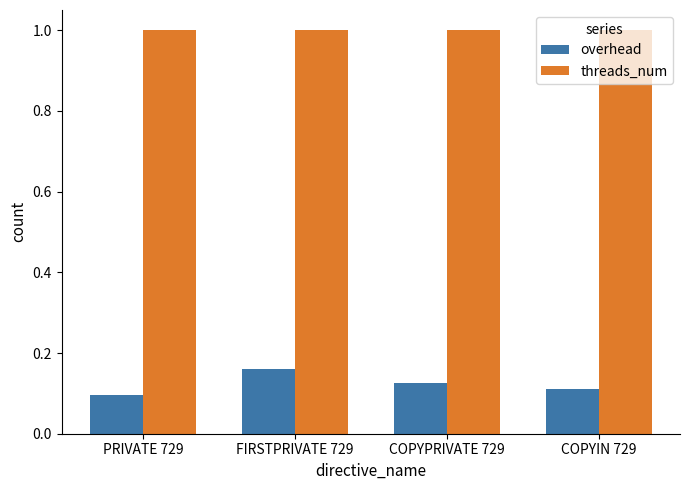

How many bars are there in each group?

2